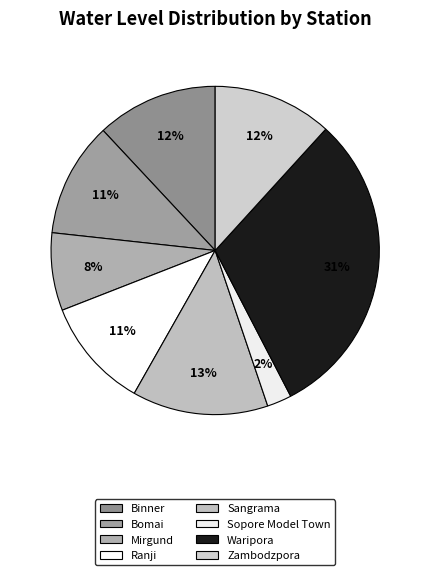

Is the sum of Ranji and Mirgund greater than half?

No